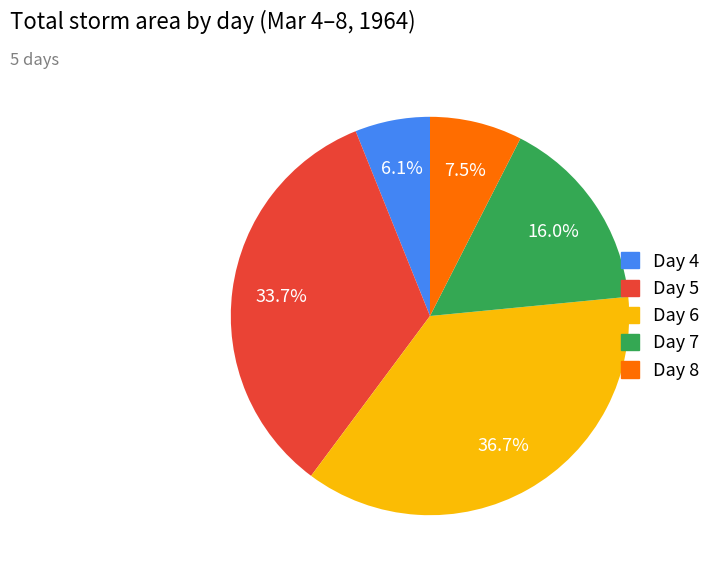

Does any single category account for the majority?

No